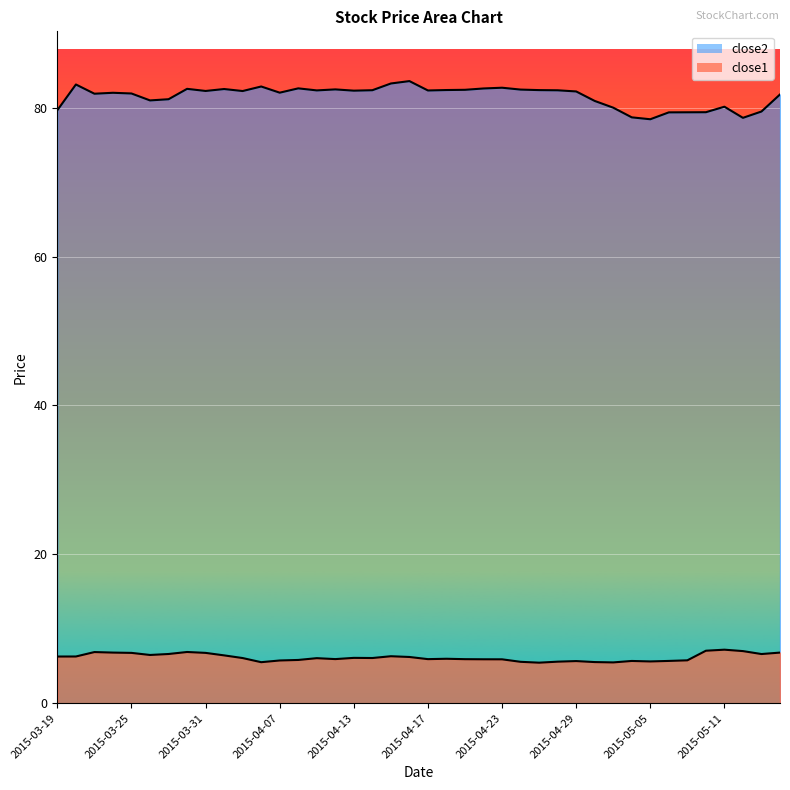

Reading right to left, extract all data points from this chart.

close2: 2015-05-14=81.8	2015-05-13=79.5	2015-05-12=78.6	2015-05-11=80.1	2015-05-08=79.4	2015-05-07=79.4	2015-05-06=79.4	2015-05-05=78.4	2015-05-04=78.7	2015-05-01=80.0	2015-04-30=80.9	2015-04-29=82.2	2015-04-28=82.3	2015-04-27=82.4	2015-04-24=82.4	2015-04-23=82.7	2015-04-22=82.6	2015-04-21=82.4	2015-04-20=82.4	2015-04-17=82.3	2015-04-16=83.6	2015-04-15=83.2	2015-04-14=82.3	2015-04-13=82.3	2015-04-10=82.5	2015-04-09=82.3	2015-04-08=82.6	2015-04-07=82.0	2015-04-06=82.8	2015-04-02=82.2	2015-04-01=82.5	2015-03-31=82.2	2015-03-30=82.5	2015-03-27=81.1	2015-03-26=81.0	2015-03-25=81.9	2015-03-24=82.0	2015-03-23=81.9	2015-03-20=83.1	2015-03-19=79.7
close1: 2015-05-14=6.8	2015-05-13=6.6	2015-05-12=7.0	2015-05-11=7.2	2015-05-08=7.0	2015-05-07=5.8	2015-05-06=5.7	2015-05-05=5.6	2015-05-04=5.7	2015-05-01=5.5	2015-04-30=5.5	2015-04-29=5.7	2015-04-28=5.6	2015-04-27=5.4	2015-04-24=5.6	2015-04-23=5.9	2015-04-22=5.9	2015-04-21=5.9	2015-04-20=6.0	2015-04-17=5.9	2015-04-16=6.2	2015-04-15=6.3	2015-04-14=6.1	2015-04-13=6.1	2015-04-10=5.9	2015-04-09=6.0	2015-04-08=5.8	2015-04-07=5.7	2015-04-06=5.5	2015-04-02=6.1	2015-04-01=6.4	2015-03-31=6.8	2015-03-30=6.9	2015-03-27=6.6	2015-03-26=6.5	2015-03-25=6.8	2015-03-24=6.8	2015-03-23=6.9	2015-03-20=6.3	2015-03-19=6.3